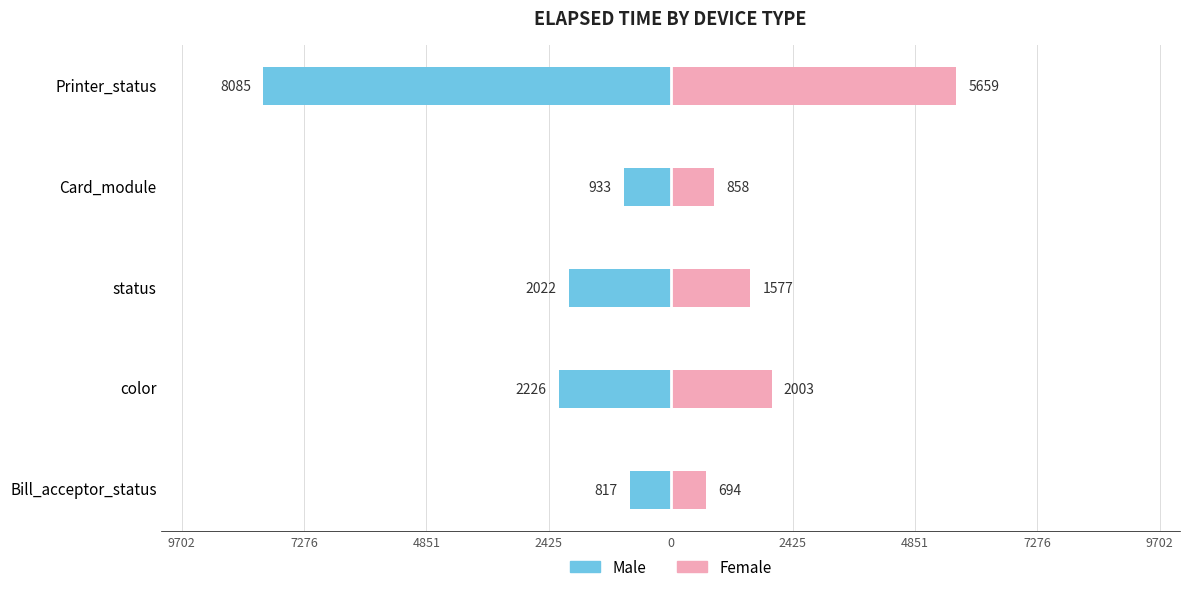

How many values in the Female series are below 1577?

2